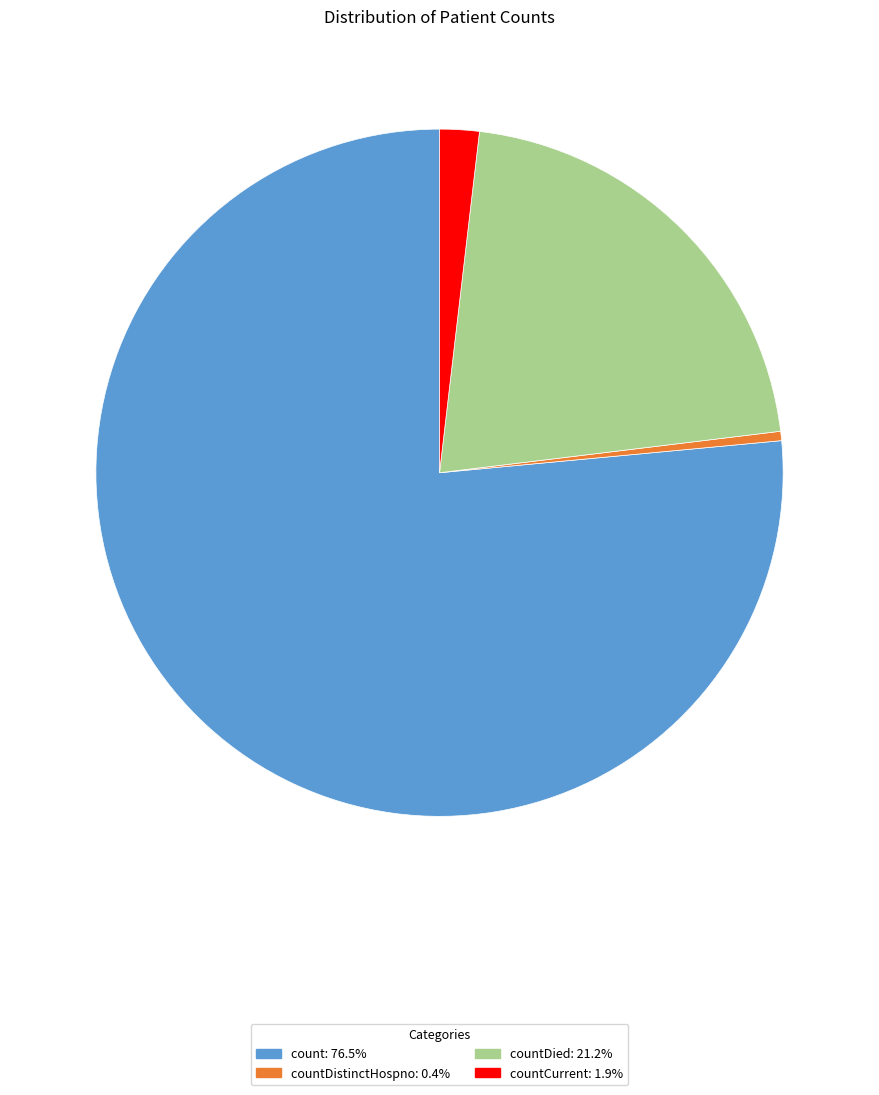

How many segments does this pie chart have?

4